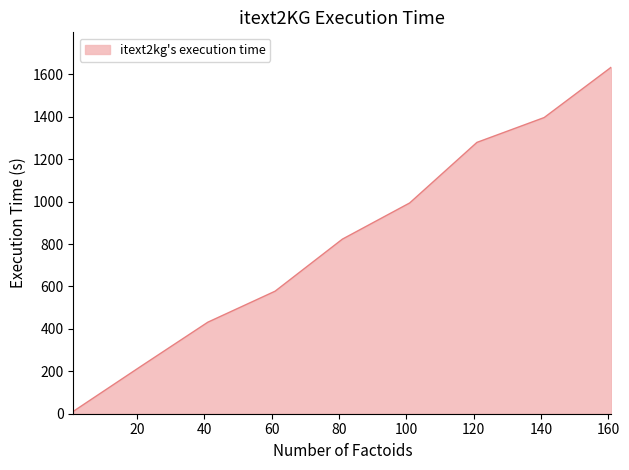

True or false: there are more than 2 points higher than both neighbors.

False